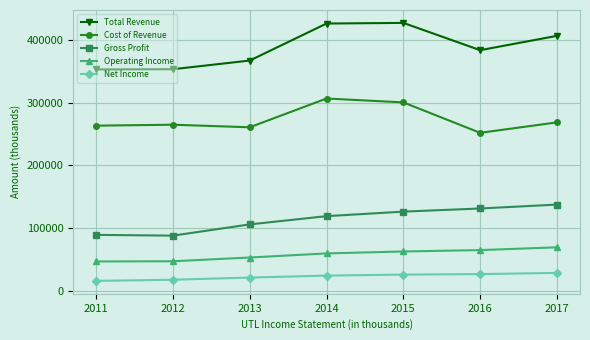

True or false: Operating Income and Total Revenue cross at least once.

False